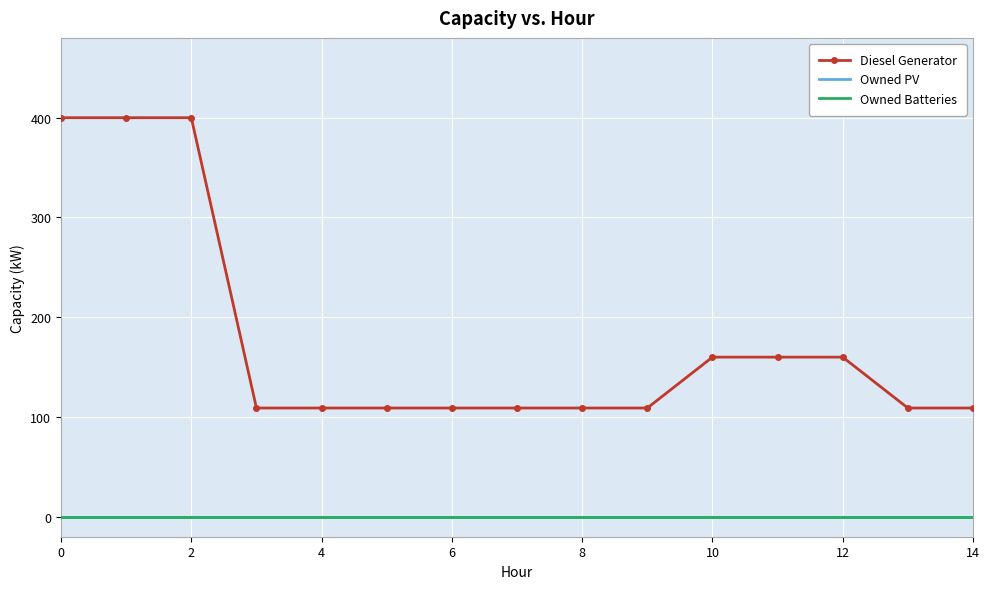

How many lines are shown in the chart?

3